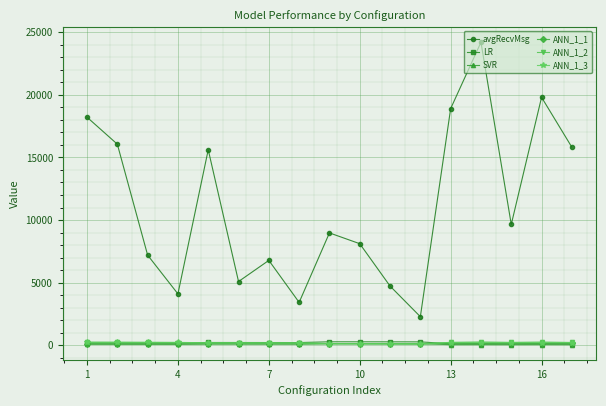

How many lines are shown in the chart?

6